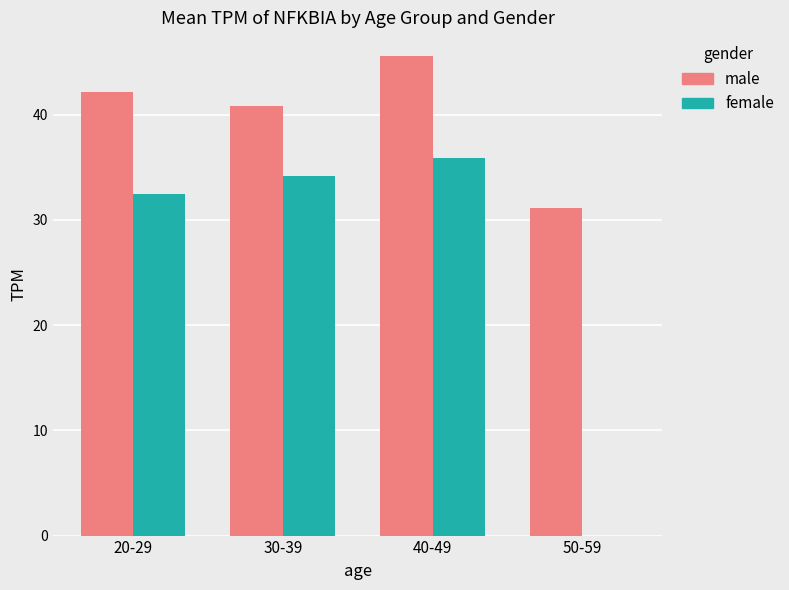

The female series shows 0.0 at 50-59. True or false?

True